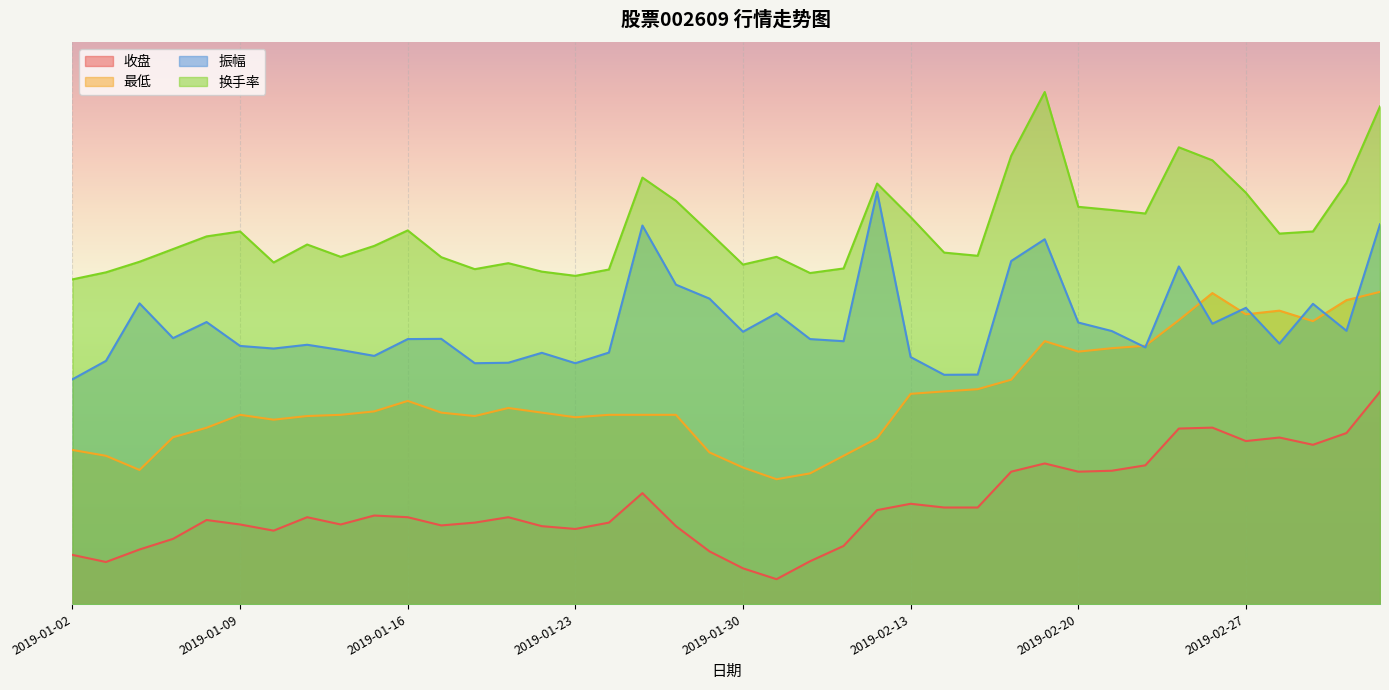

At which label does 换手率 first exceed 29?

2019-01-08